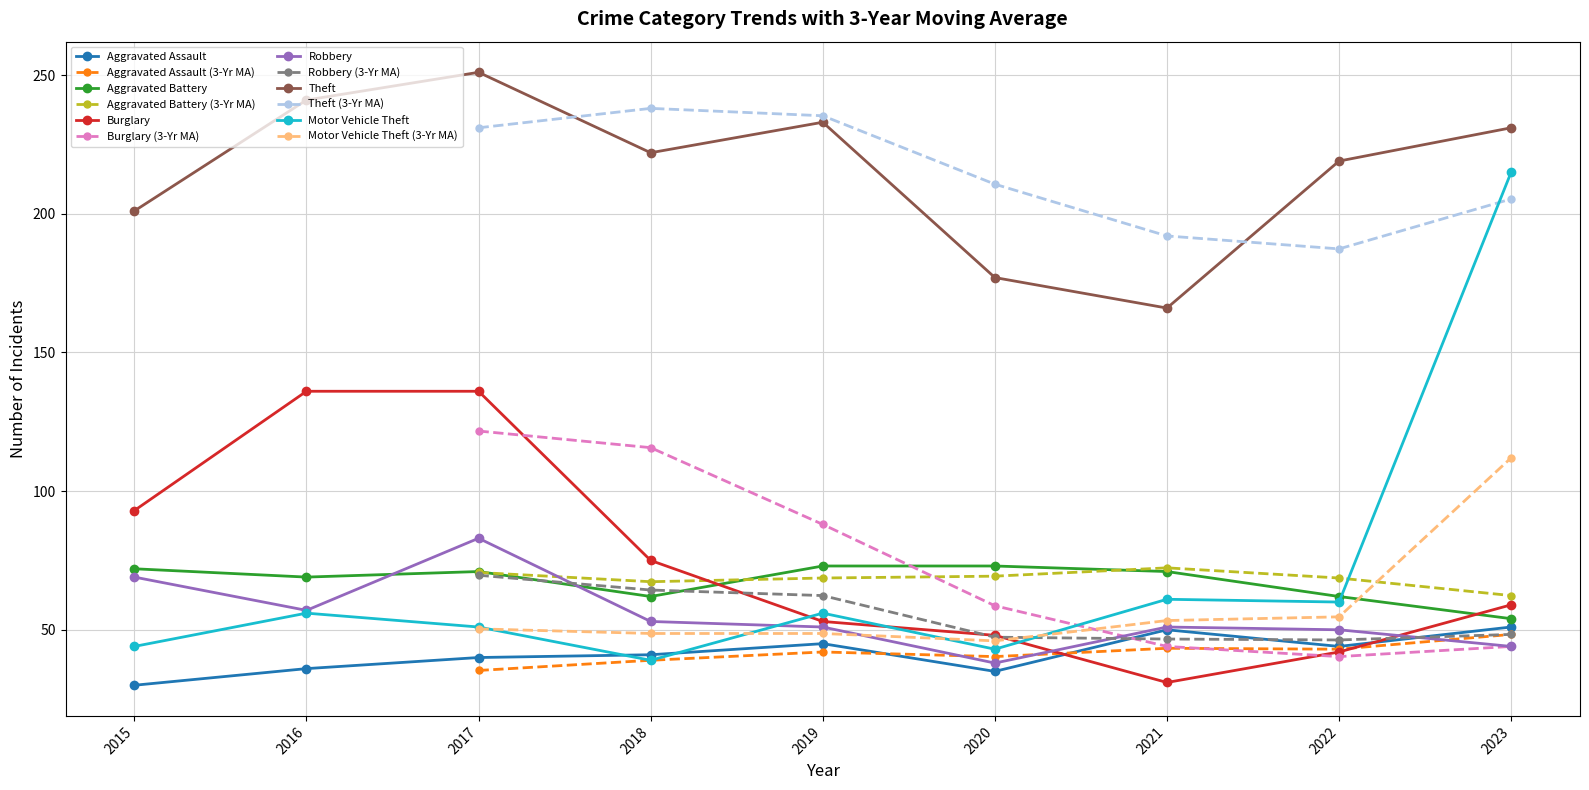

Reading right to left, what are all the values shown in this chart?

Aggravated Assault: 51	44	50	35	45	41	40	36	30
Aggravated Battery: 54	62	71	73	73	62	71	69	72
Burglary: 59	42	31	48	53	75	136	136	93
Robbery: 44	50	51	38	51	53	83	57	69
Theft: 231	219	166	177	233	222	251	241	201
Motor Vehicle Theft: 215	60	61	43	56	39	51	56	44